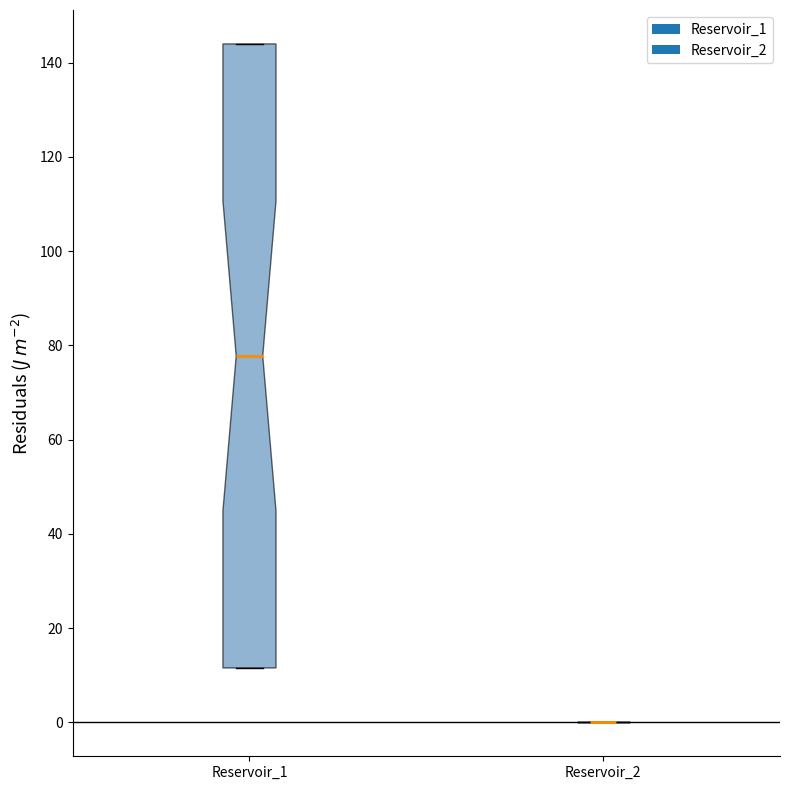

Reading left to right, read every box against the y-axis: the position of its median line, the range the box covers, and the ends of its whiskers. The values are not printed on the chart, so give them approximately, as read against the axis.

Reservoir_1: median 78, box 12 to 144, whiskers 12 to 144
Reservoir_2: box collapsed to a line at 0, whiskers 0 to 0